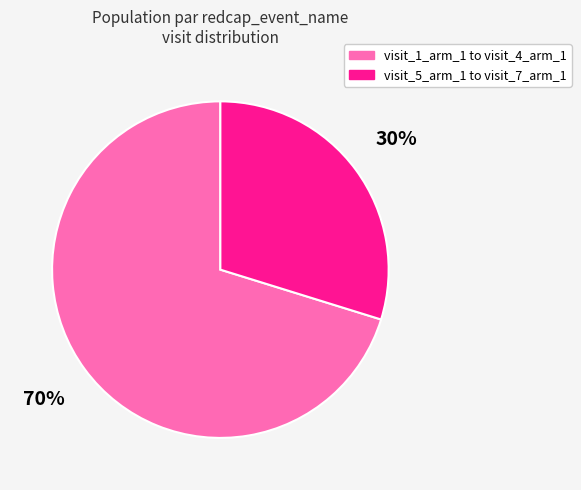

Is there a majority slice in this chart?

Yes